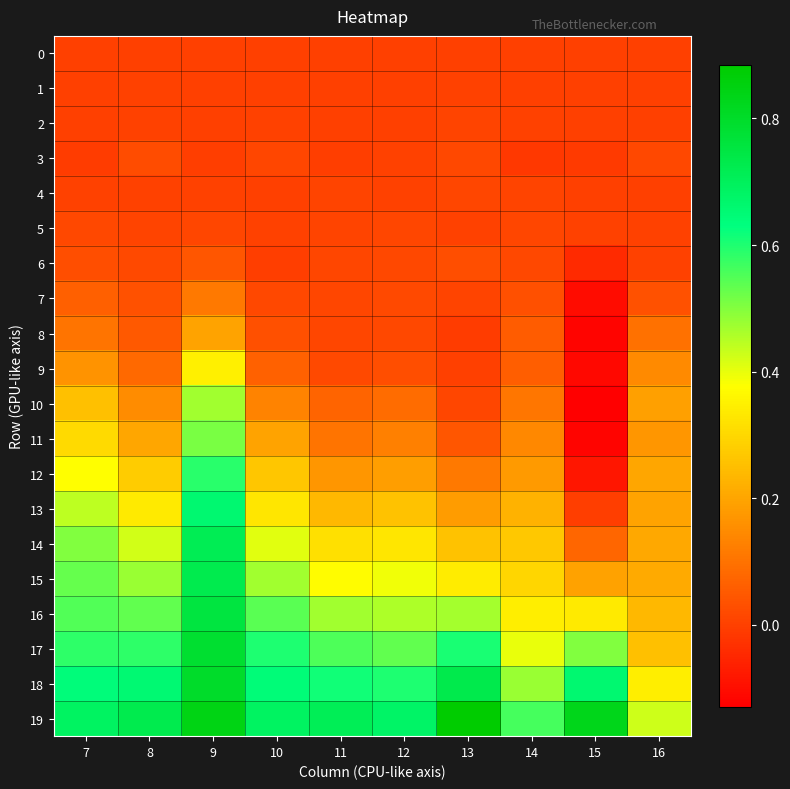

Reading right to left, extract all data points from this chart.

0: 16=0.0	15=0.0	14=0.0	13=0.0	12=0.0	11=0.0	10=0.0	9=0.0	8=0.0	7=0.0
1: 16=0.0	15=0.0	14=0.0	13=0.0	12=-0.0	11=-0.0	10=-0.0	9=-0.0	8=0.0	7=-0.0
2: 16=0.0	15=-0.0	14=0.0	13=0.0	12=-0.0	11=0.0	10=0.0	9=-0.0	8=0.0	7=-0.0
3: 16=0.0	15=-0.0	14=-0.0	13=0.0	12=0.0	11=-0.0	10=0.0	9=-0.0	8=0.0	7=-0.0
4: 16=0.0	15=0.0	14=0.0	13=0.0	12=0.0	11=0.0	10=-0.0	9=0.0	8=0.0	7=0.0
5: 16=0.0	15=0.0	14=0.0	13=0.0	12=0.0	11=0.0	10=0.0	9=0.0	8=0.0	7=0.0
6: 16=0.0	15=-0.0	14=0.0	13=0.0	12=0.0	11=0.0	10=-0.0	9=0.0	8=0.0	7=0.0
7: 16=0.0	15=-0.1	14=0.0	13=0.0	12=0.0	11=0.0	10=0.0	9=0.1	8=0.0	7=0.1
8: 16=0.1	15=-0.1	14=0.1	13=-0.0	12=0.0	11=0.0	10=0.0	9=0.2	8=0.1	7=0.1
9: 16=0.1	15=-0.1	14=0.1	13=-0.0	12=0.0	11=0.0	10=0.1	9=0.3	8=0.1	7=0.2
10: 16=0.2	15=-0.1	14=0.1	13=0.0	12=0.1	11=0.1	10=0.1	9=0.5	8=0.1	7=0.3
11: 16=0.2	15=-0.1	14=0.1	13=0.0	12=0.1	11=0.1	10=0.2	9=0.5	8=0.2	7=0.3
12: 16=0.2	15=-0.1	14=0.2	13=0.1	12=0.2	11=0.2	10=0.3	9=0.6	8=0.3	7=0.4
13: 16=0.2	15=-0.0	14=0.2	13=0.2	12=0.3	11=0.2	10=0.3	9=0.7	8=0.3	7=0.4
14: 16=0.2	15=0.1	14=0.3	13=0.3	12=0.3	11=0.3	10=0.4	9=0.7	8=0.4	7=0.5
15: 16=0.2	15=0.2	14=0.3	13=0.3	12=0.4	11=0.4	10=0.5	9=0.7	8=0.5	7=0.5
16: 16=0.2	15=0.3	14=0.3	13=0.5	12=0.5	11=0.5	10=0.5	9=0.8	8=0.5	7=0.5
17: 16=0.3	15=0.5	14=0.4	13=0.6	12=0.5	11=0.6	10=0.6	9=0.8	8=0.6	7=0.6
18: 16=0.3	15=0.7	14=0.5	13=0.7	12=0.6	11=0.6	10=0.6	9=0.8	8=0.7	7=0.6
19: 16=0.4	15=0.8	14=0.6	13=0.9	12=0.7	11=0.7	10=0.7	9=0.8	8=0.7	7=0.7